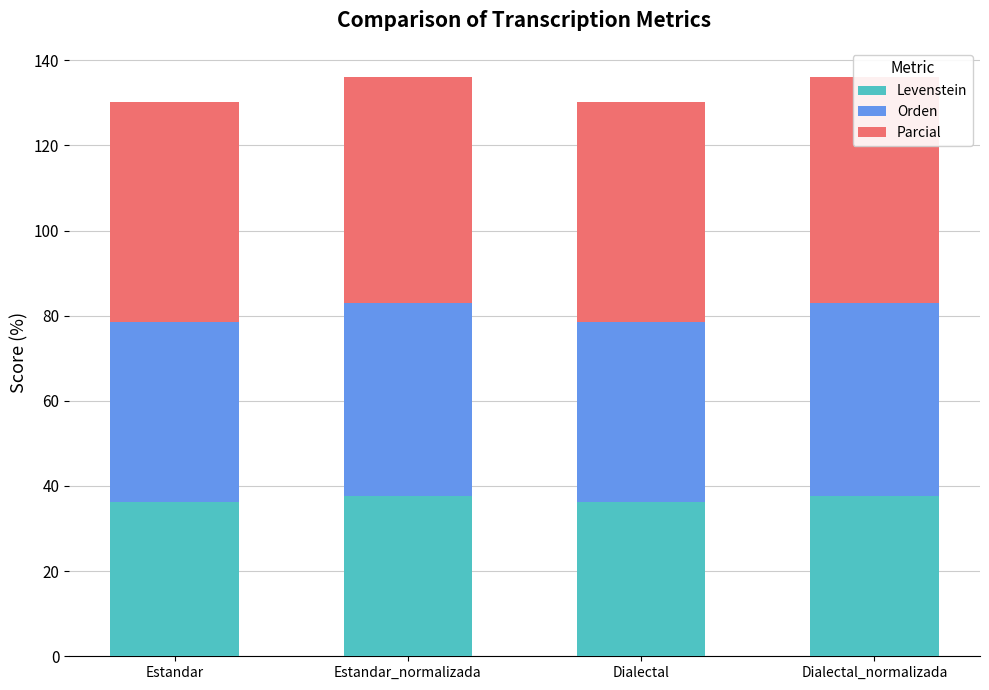

What is the sum of all Levenstein values?

147.9